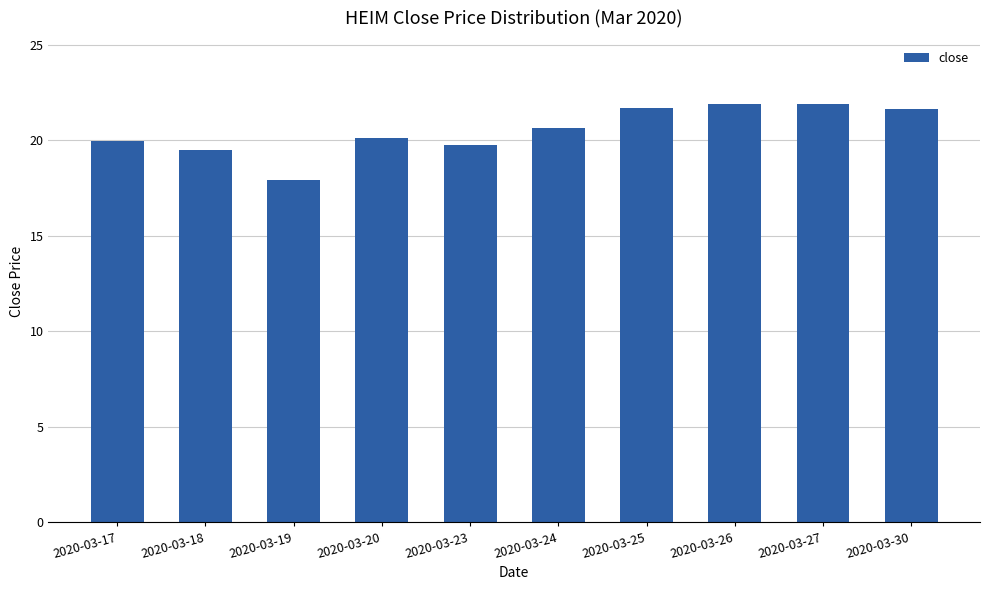

What is the difference between the maximum and minimum values?

4.0